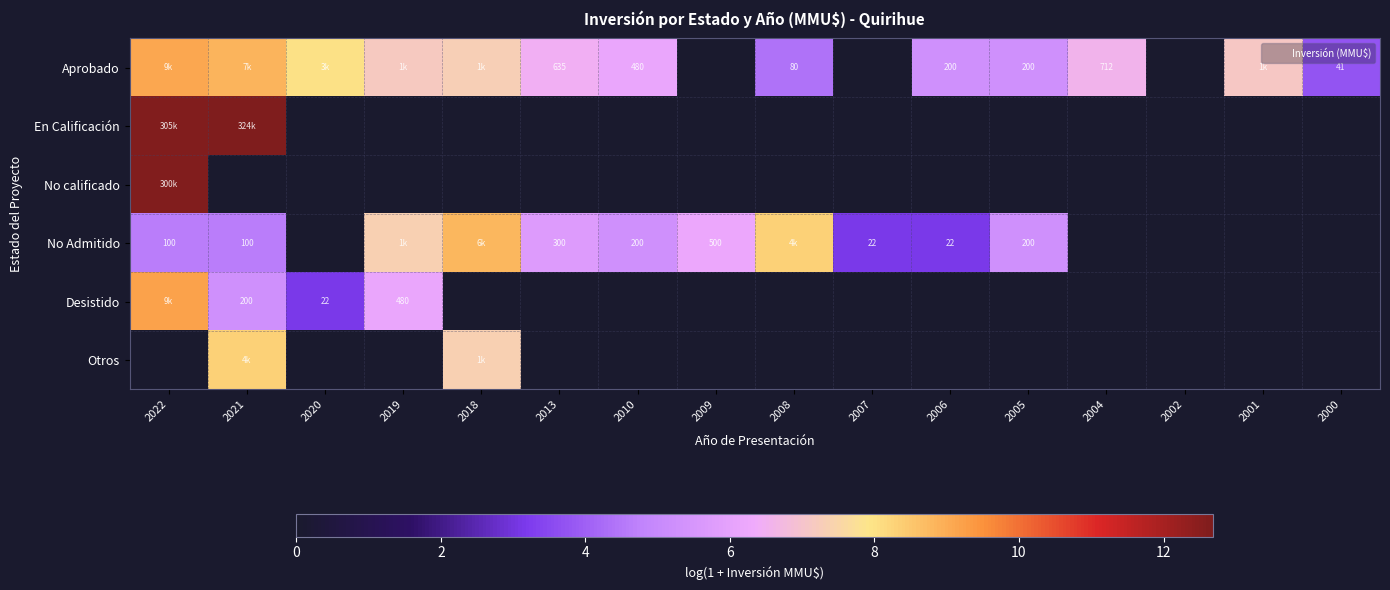

What is the difference between the highest and lowest values at 2008?

8.3